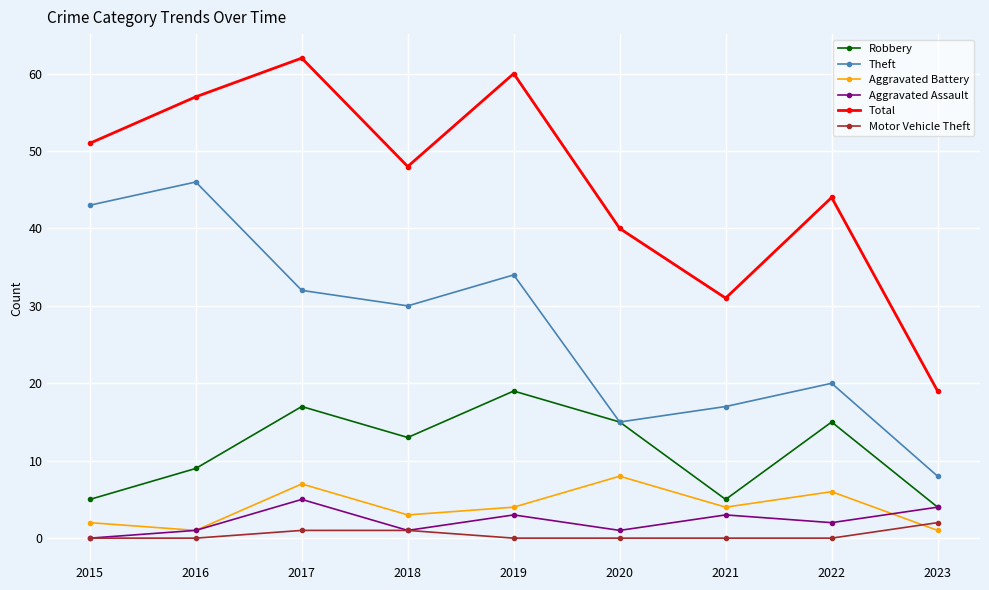

Where is Aggravated Assault nearest to the value 2?

2022